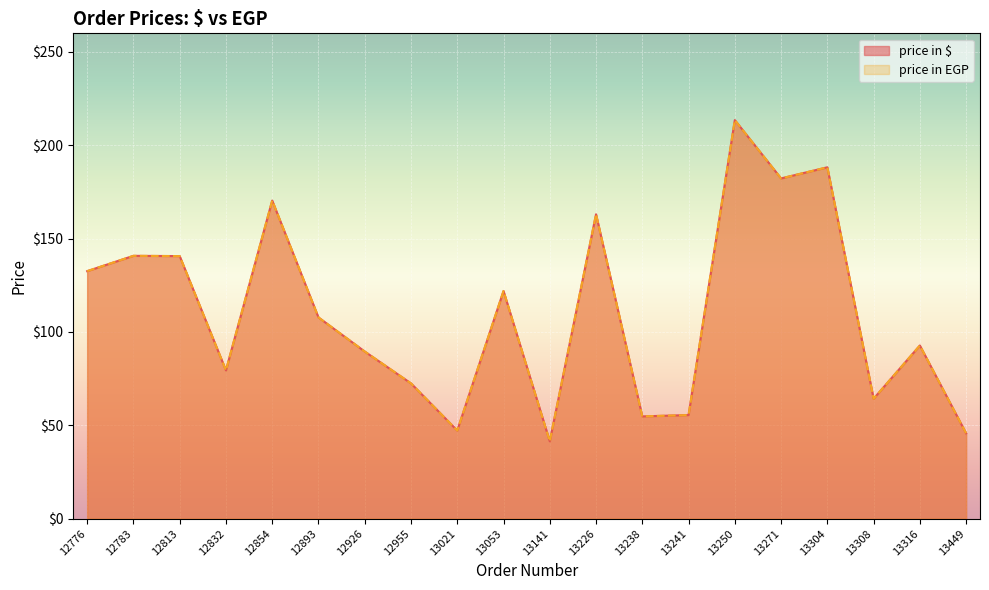

Rank the series by their maximum value, from lowest to highest.

price in $, price in EGP